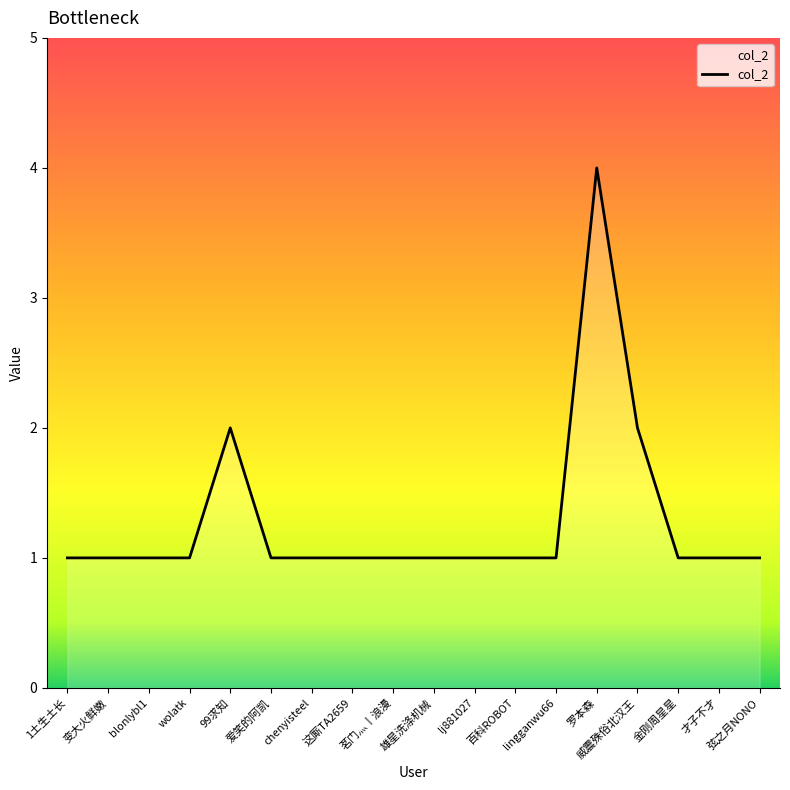

Reading left to right, what are all the values shown in this chart?

1	1	1	1	2	1	1	1	1	1	1	1	1	4	2	1	1	1